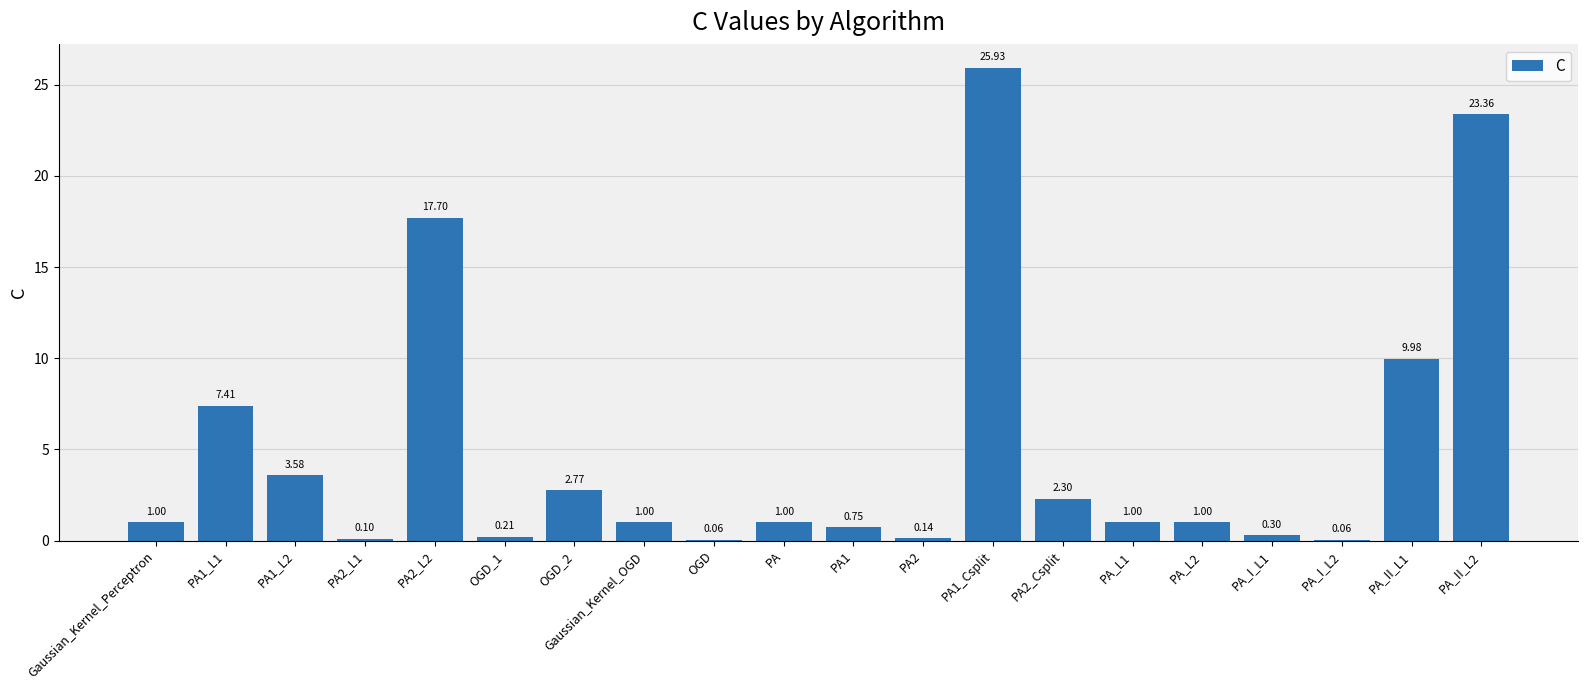

What is the change in value from PA2 to PA_L2?

+0.9